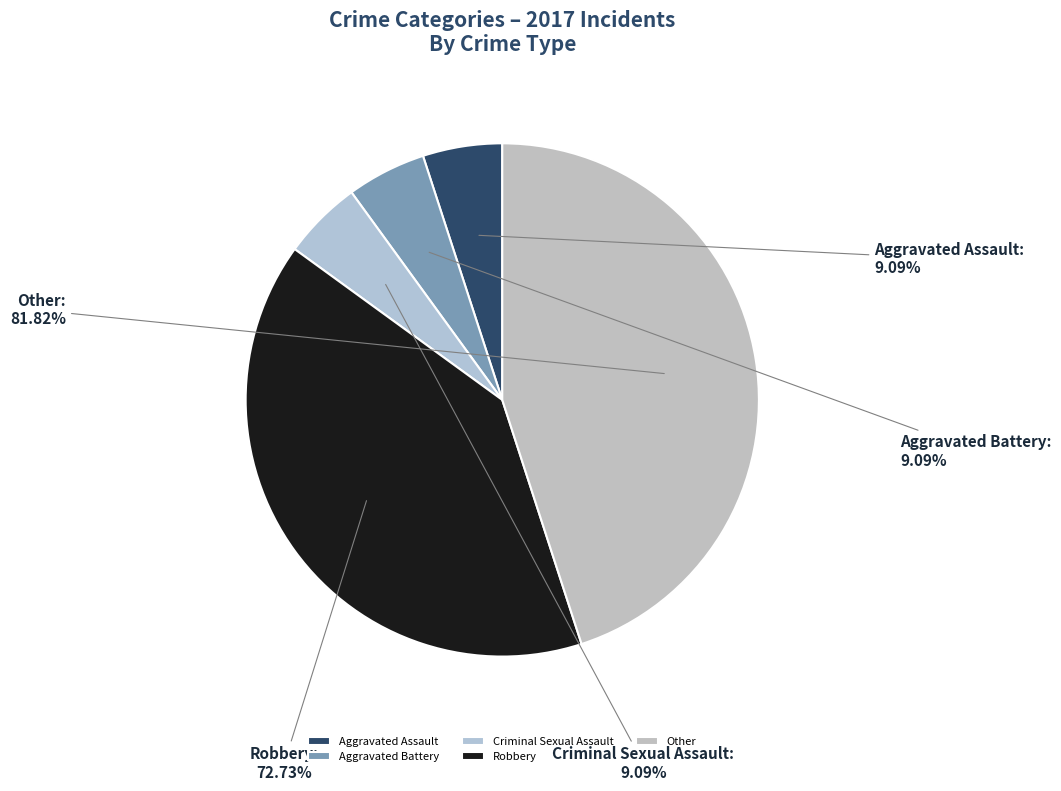

Is it true that Aggravated Assault is 5% of the pie?

True